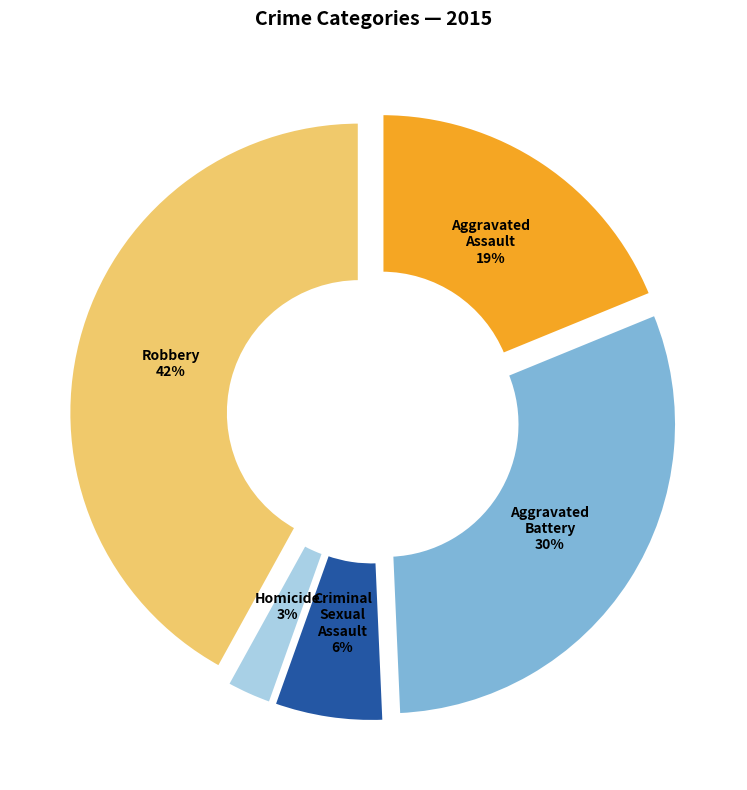

How many slices are in this pie chart?

5